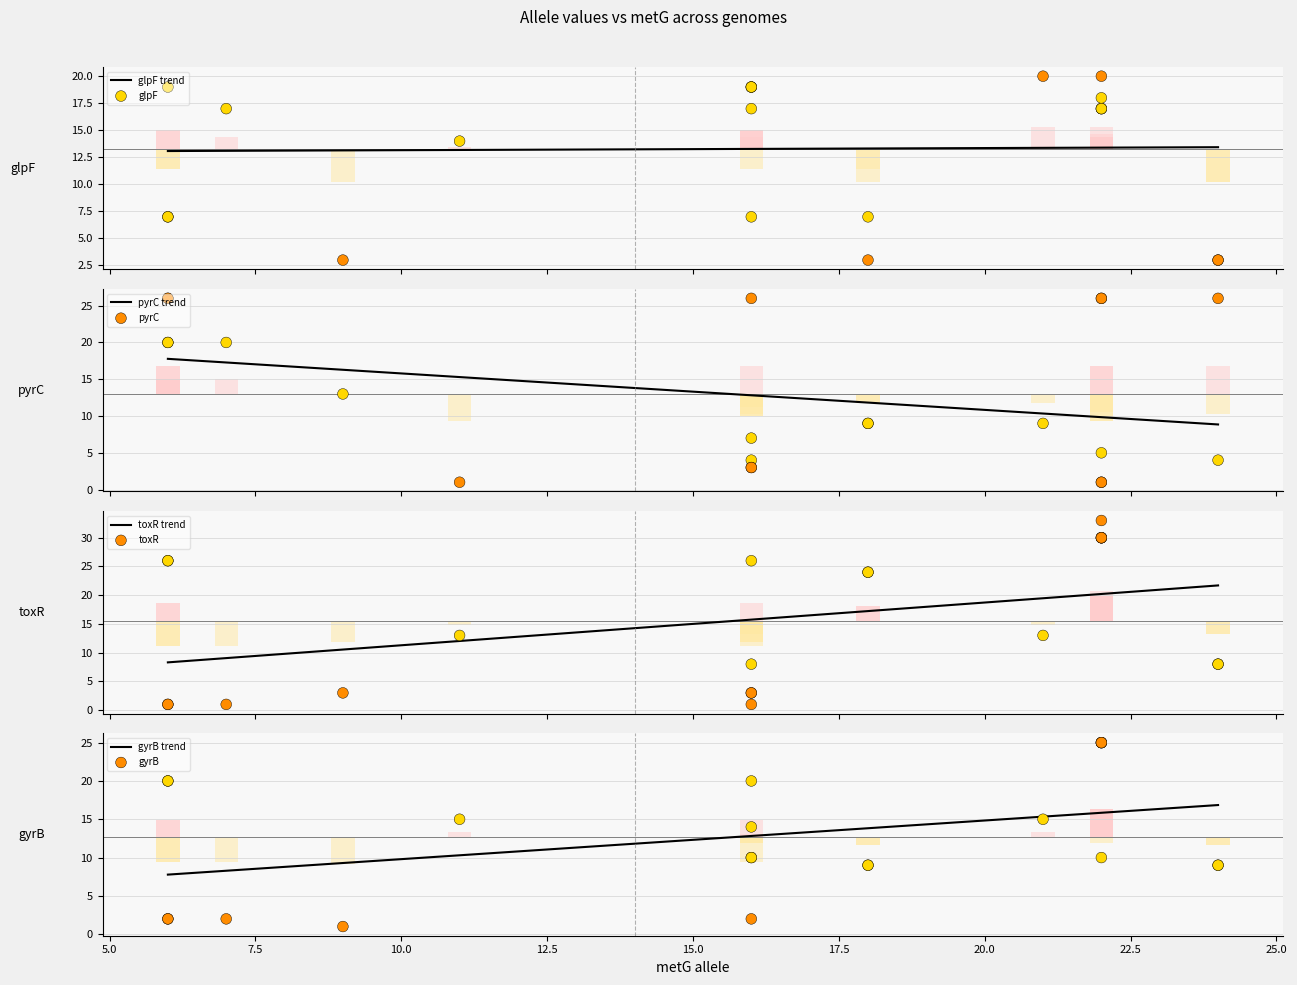

At how many categories does at least one series exceed 31?

1